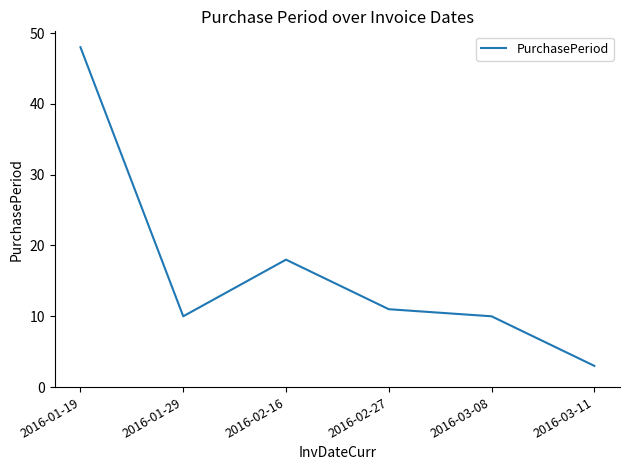

What is the minimum value shown in the chart?

3